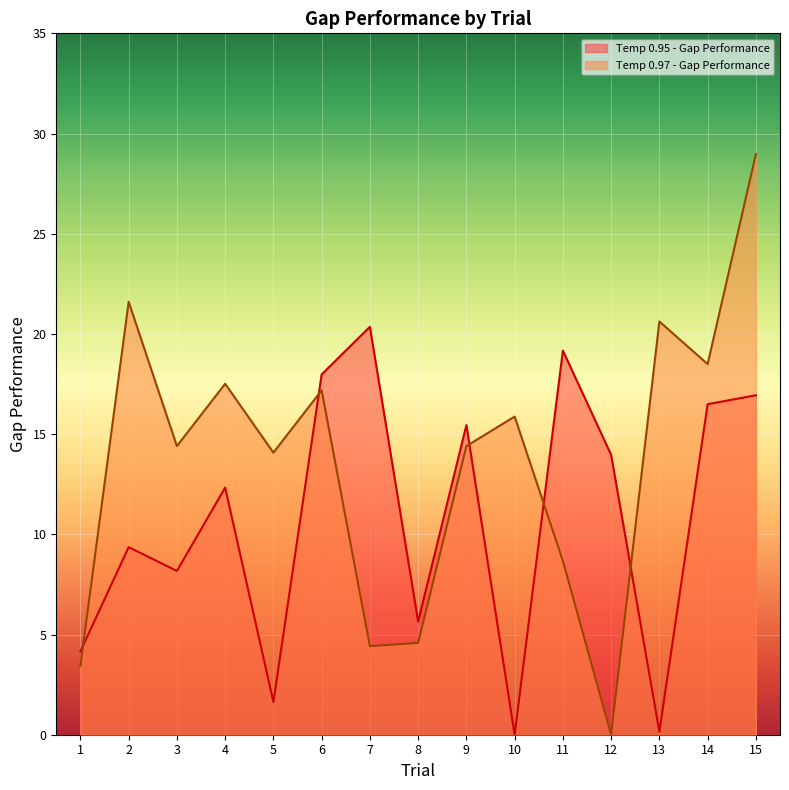

Does the chart display data point markers on the line(s)?

No